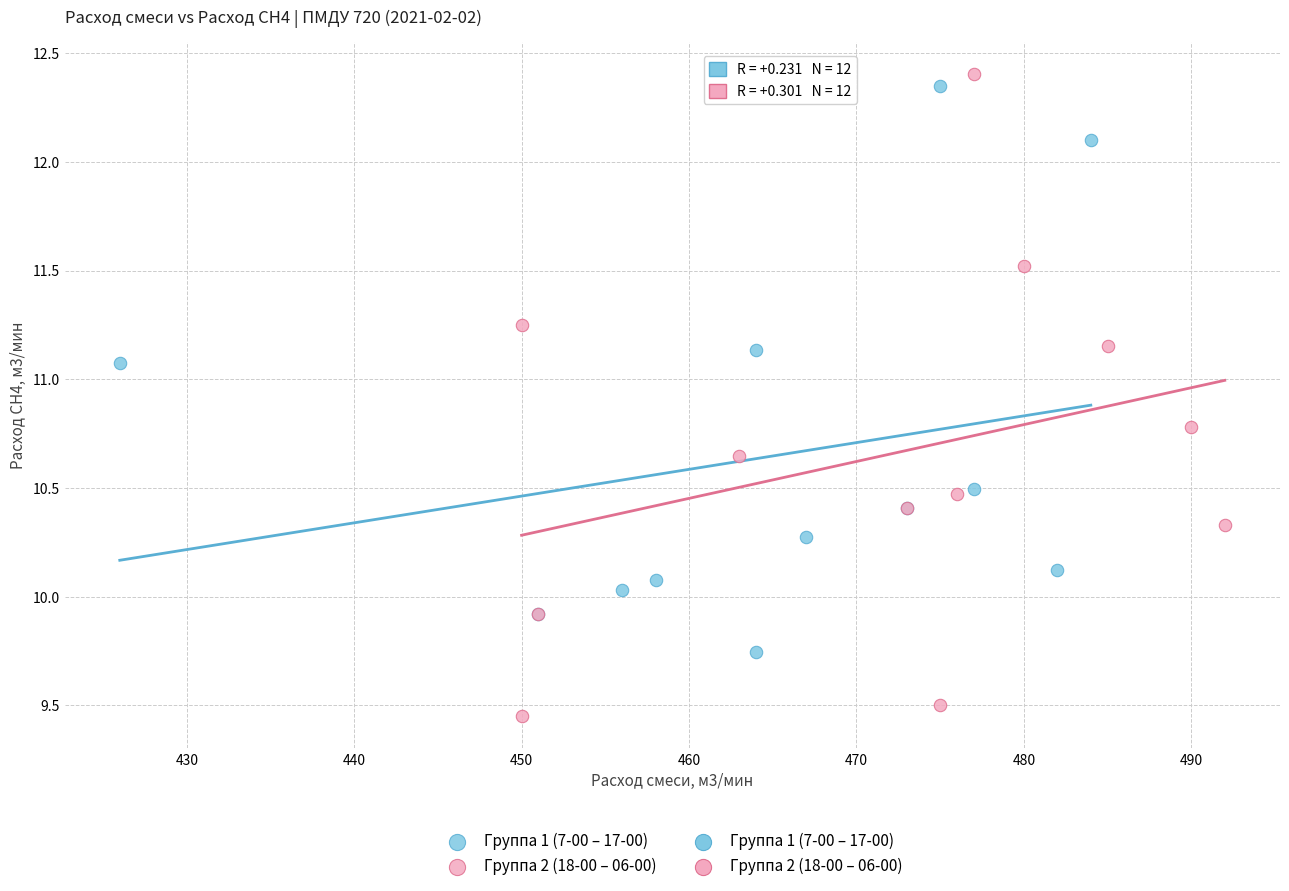

Which series reaches the maximum Y coordinate?

Группа 2 (18-00 – 06-00)